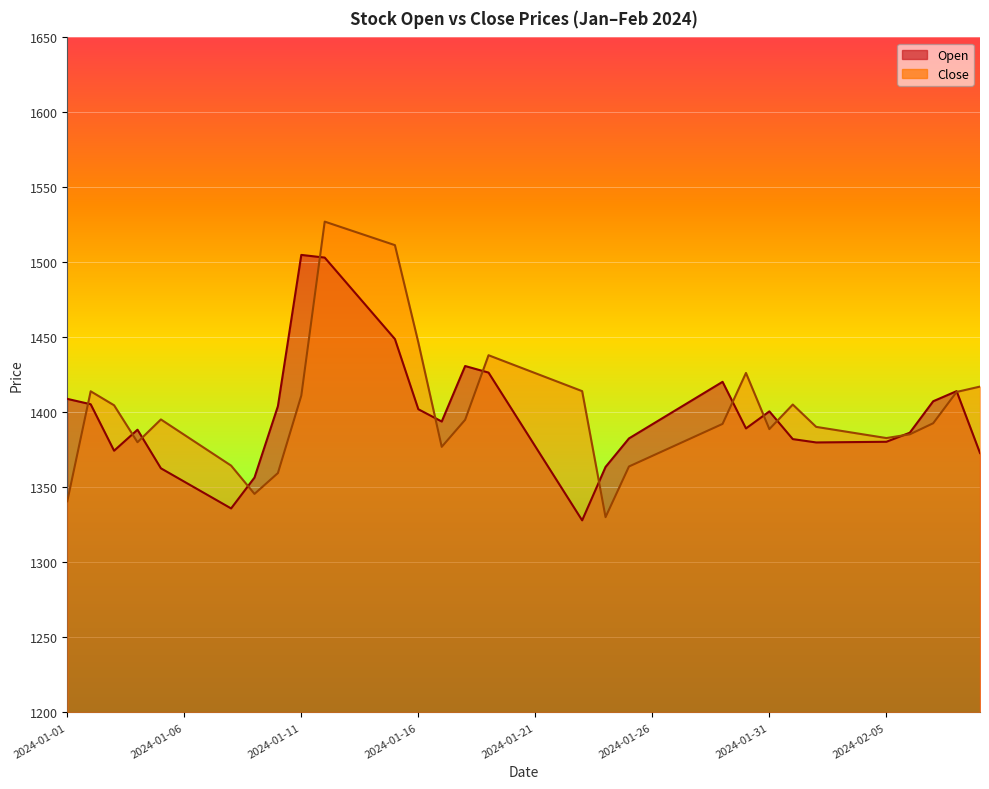

How many times do Open and Close cross each other?

13